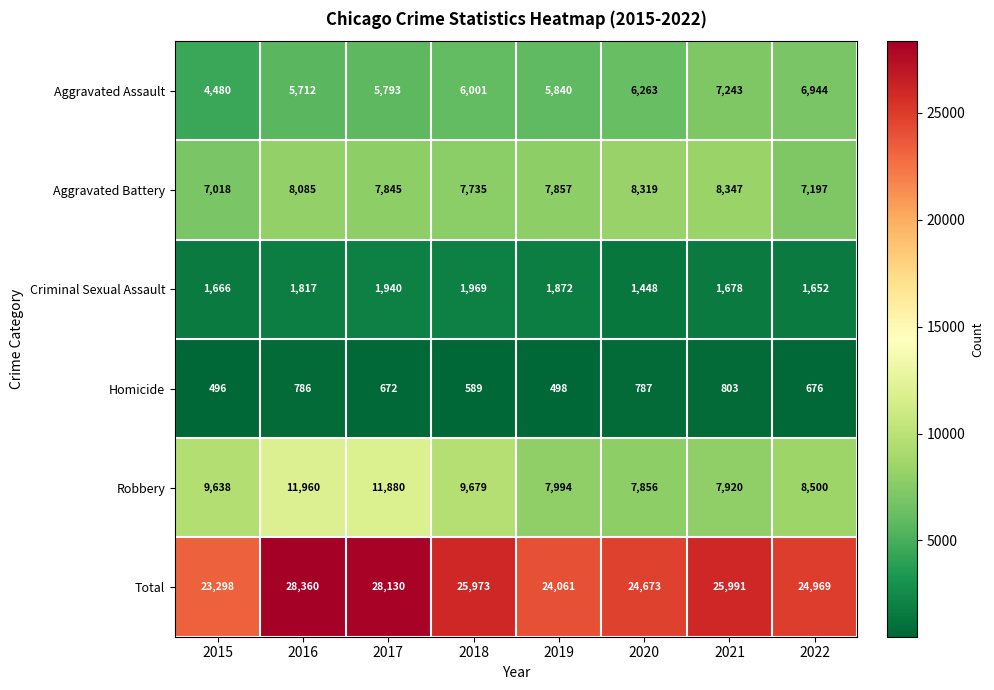

Which series has the largest range (max minus min)?

Total